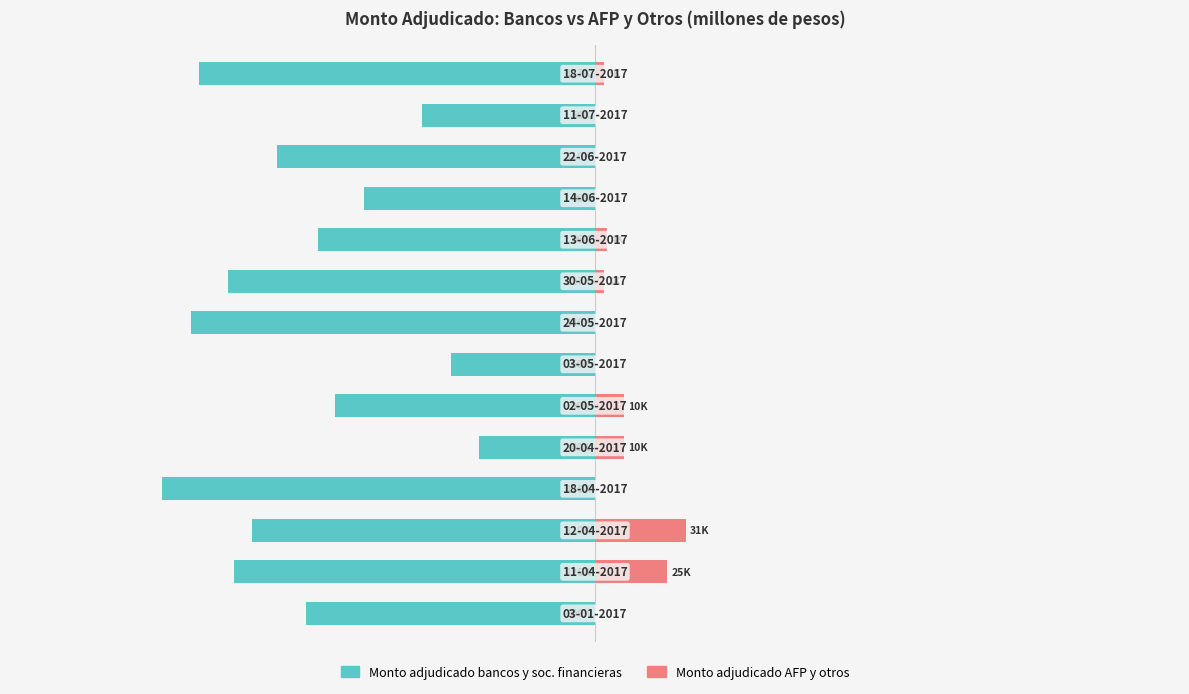

Is it true that Monto adjudicado bancos y sociedades financieras equals -62094 at 13?

False